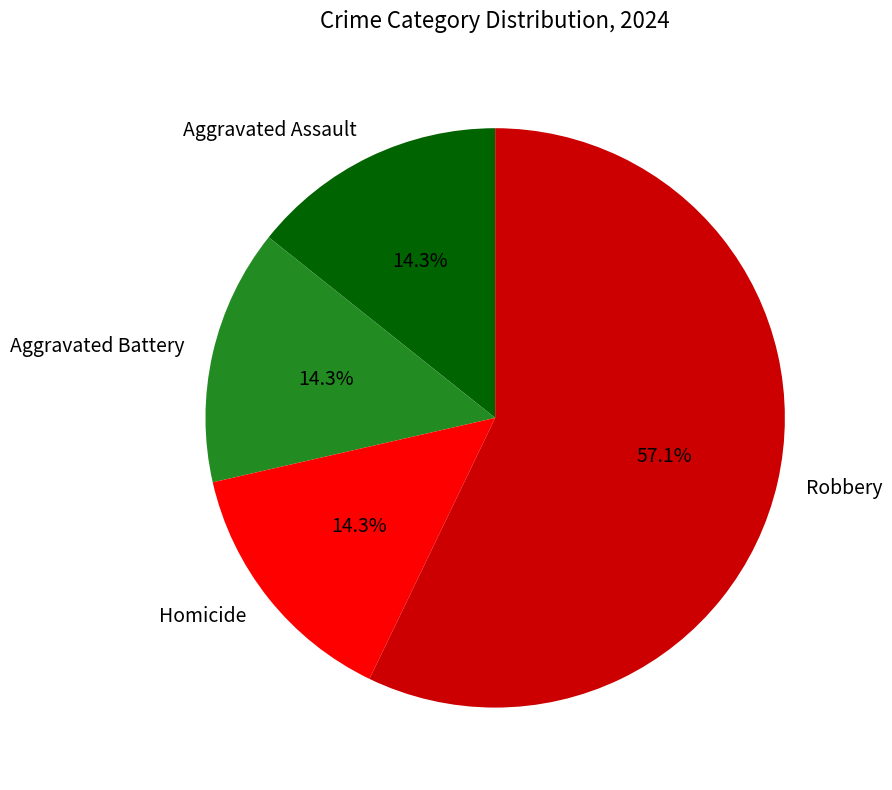

Is it true that Robbery is 63% of the pie?

False